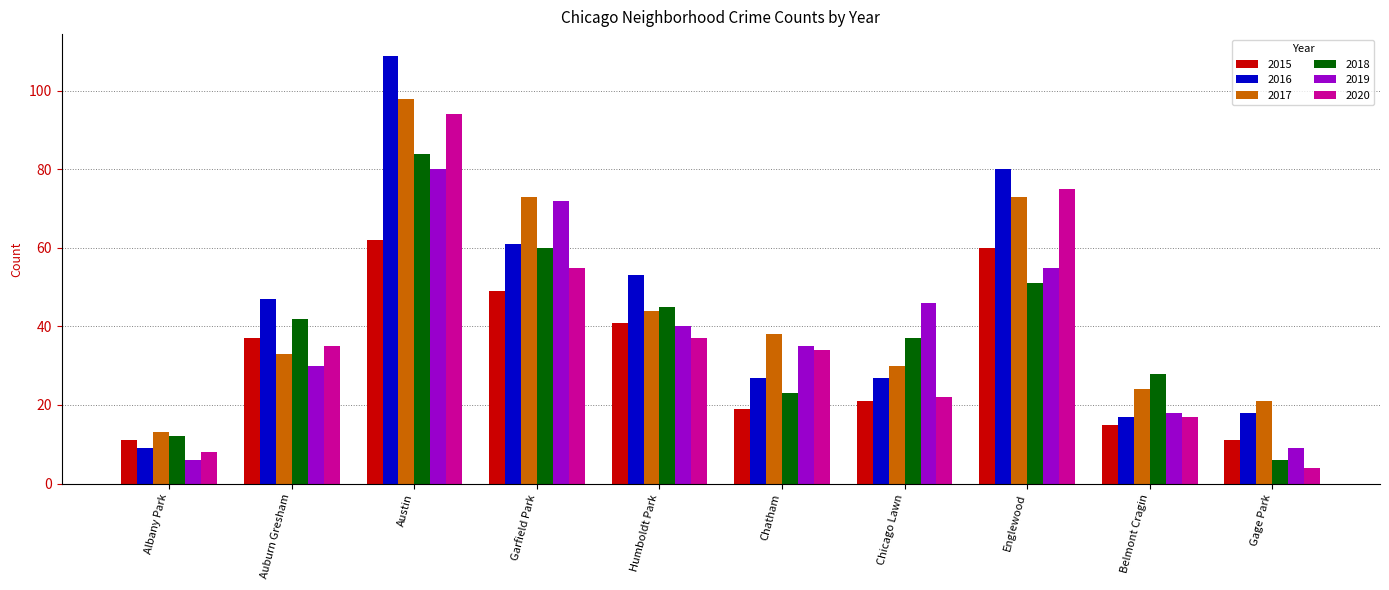

At which label does 2015 reach its peak?

Austin